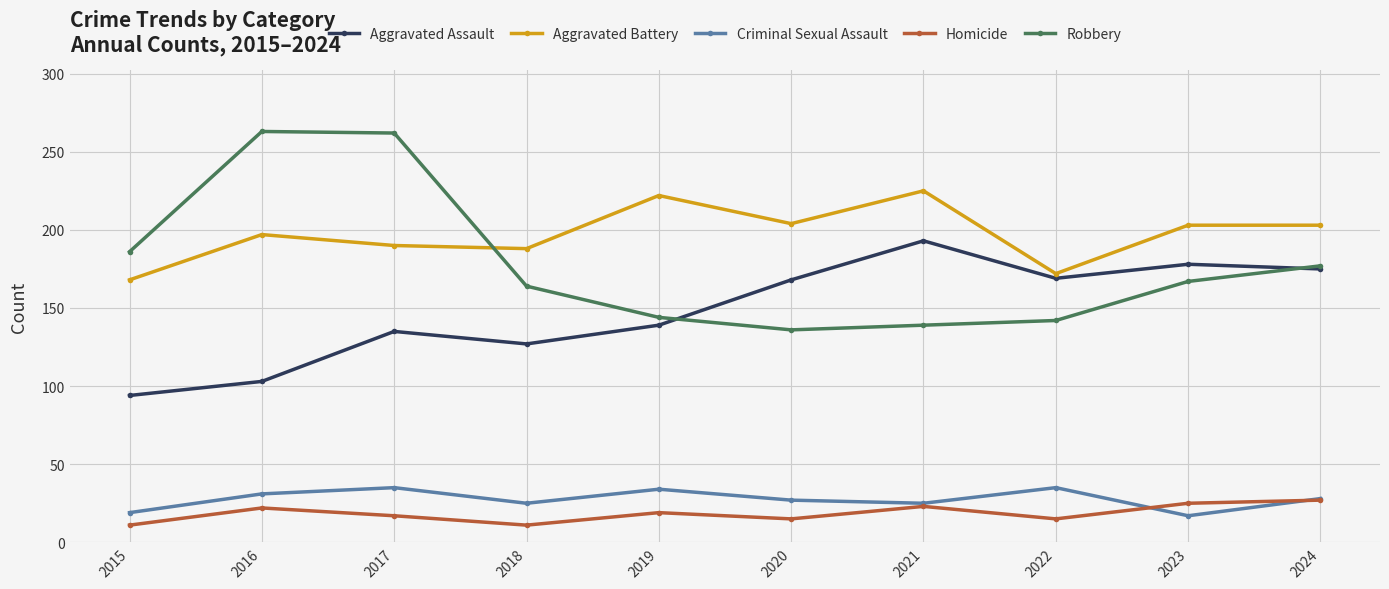

True or false: Aggravated Assault and Homicide intersect in this chart.

False